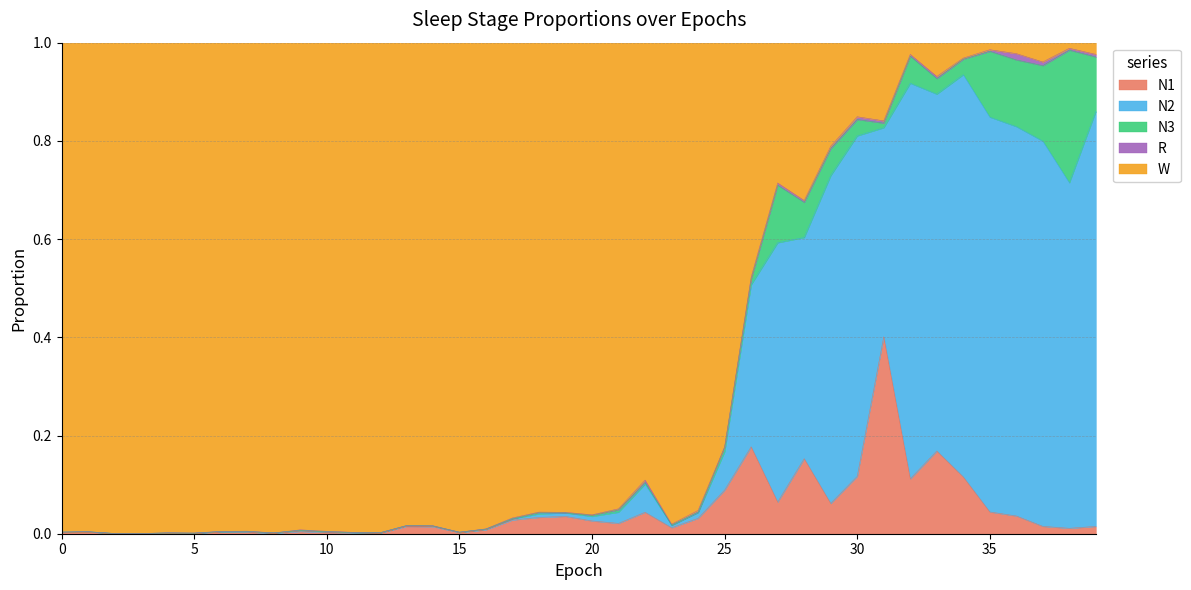

Rank the categories by N1 value from highest to lowest.

31, 26, 33, 28, 30, 34, 32, 25, 27, 29, 35, 22, 36, 19, 18, 24, 17, 20, 21, 37, 39, 13, 14, 23, 38, 16, 9, 6, 1, 7, 0, 10, 15, 11, 4, 12, 5, 8, 3, 2